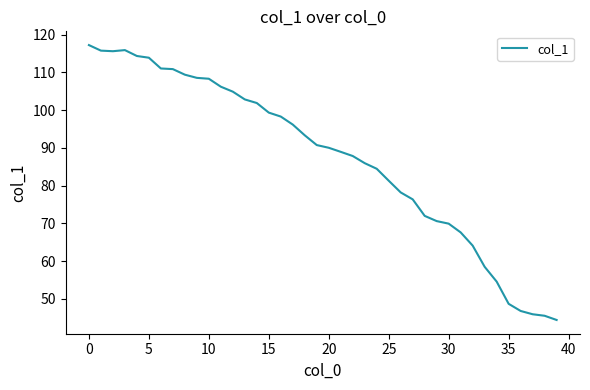

What is the maximum value shown in the chart?

117.2